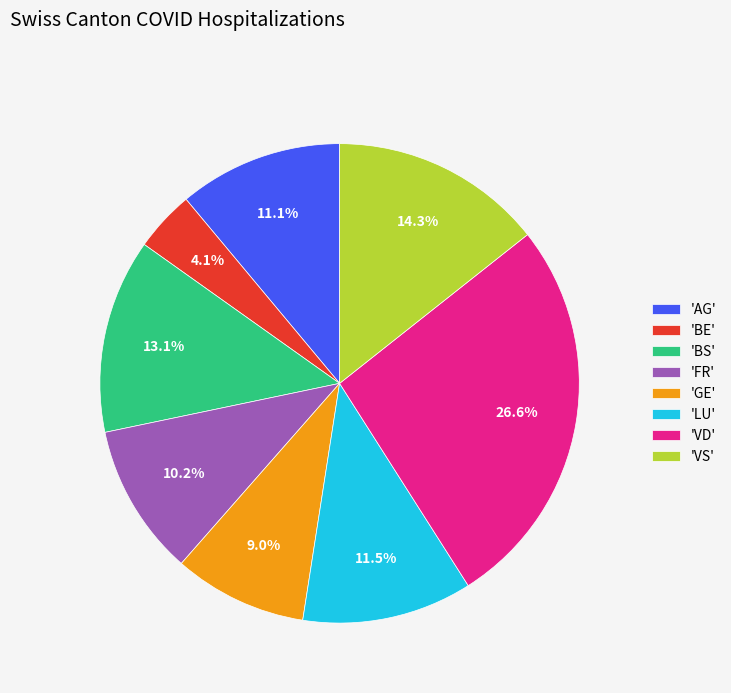

Combined, what portion of the pie is 'FR' and 'BE'?

14.3%